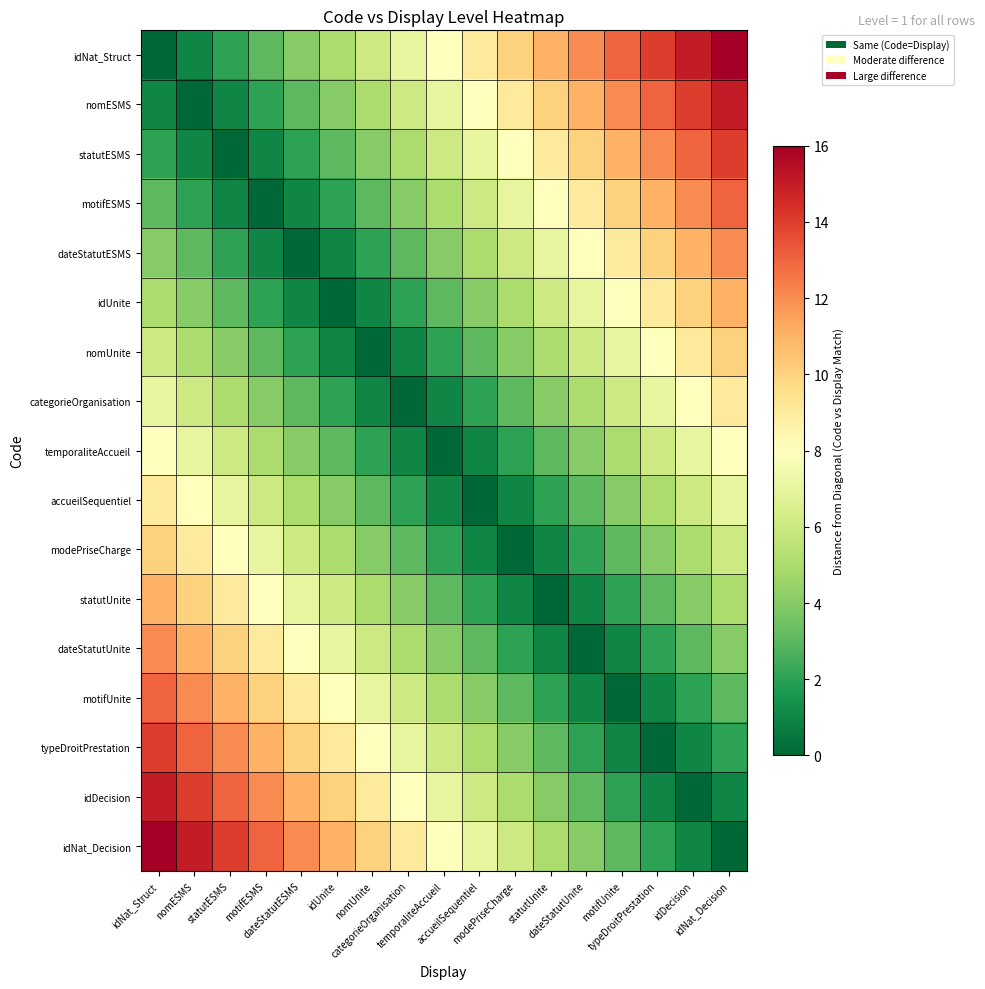

What is the total value across all series at nomESMS?

121